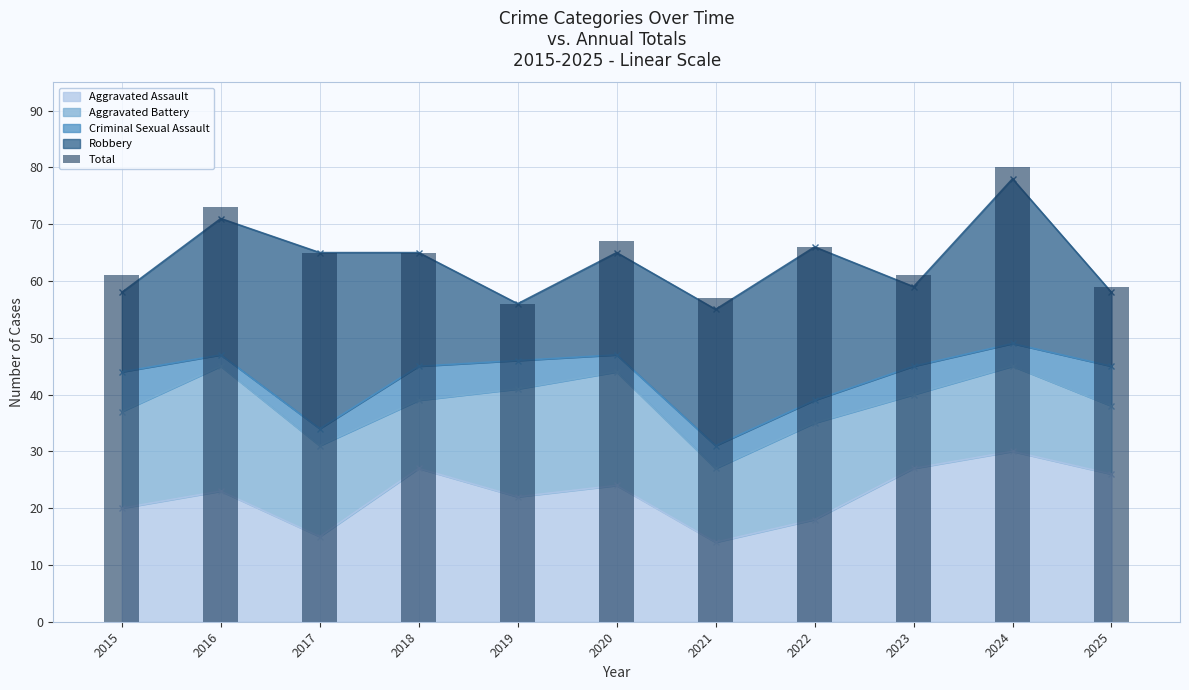

Reading left to right, extract all data points from this chart.

2015=61	2016=73	2017=65	2018=65	2019=56	2020=67	2021=57	2022=66	2023=61	2024=80	2025=59